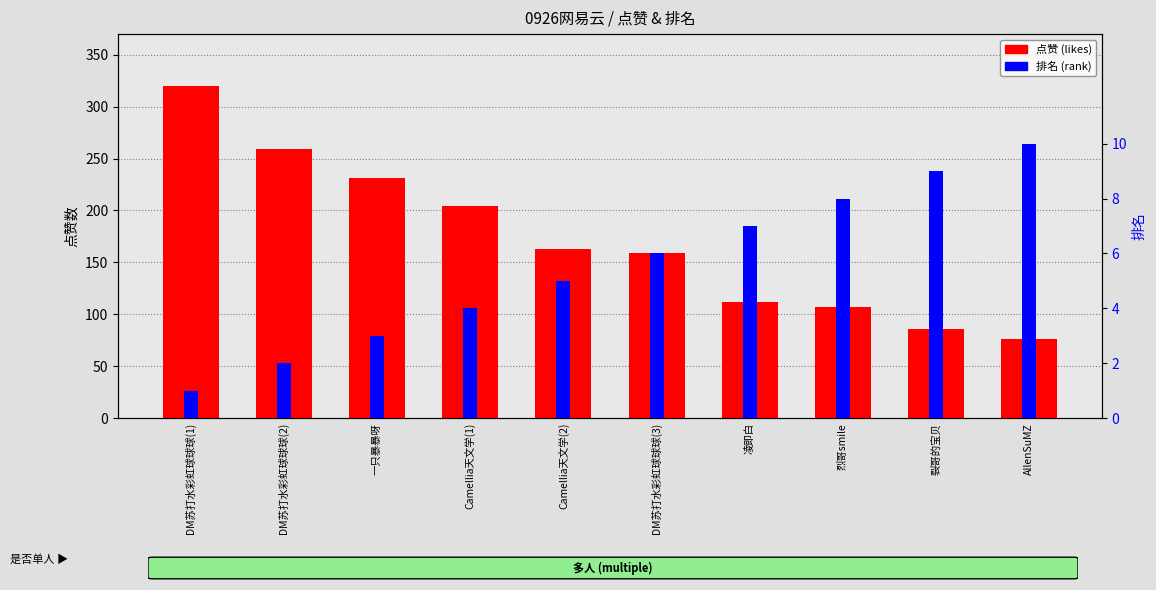

Between 一只暴暴呀 and 烈哥smile, which is larger?

一只暴暴呀